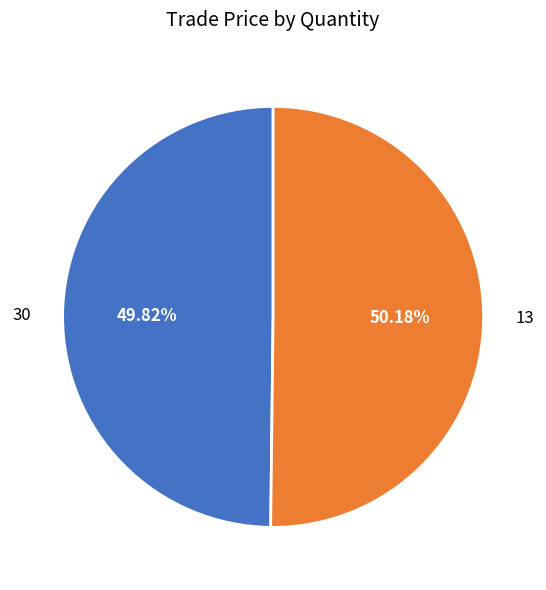

How many segments does this pie chart have?

2